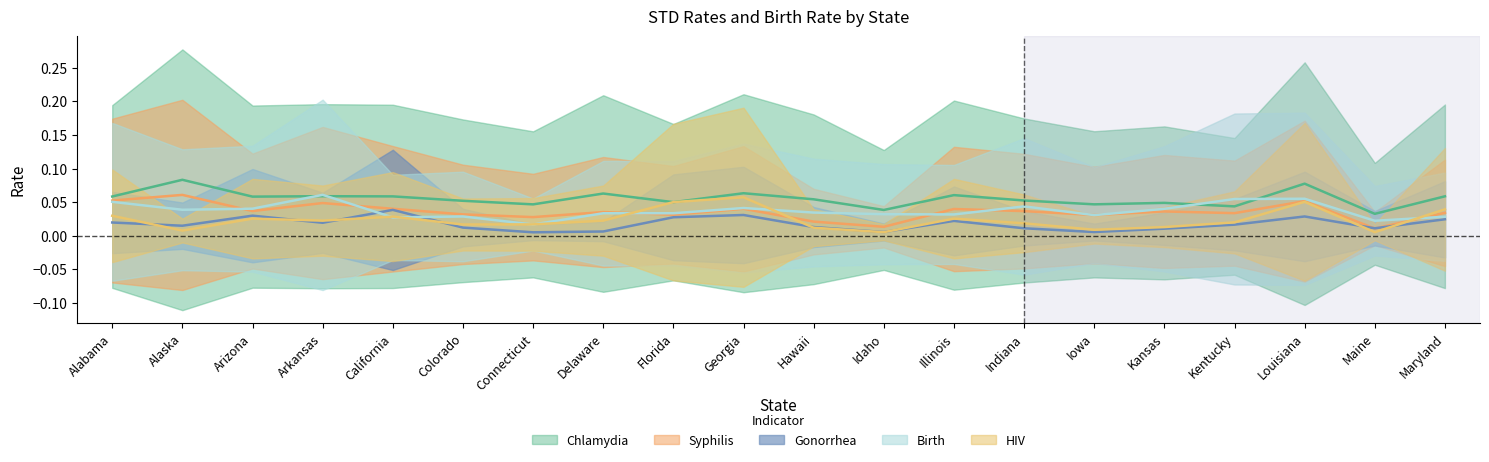

Where is the first local minimum for Chlamydia?

Arizona